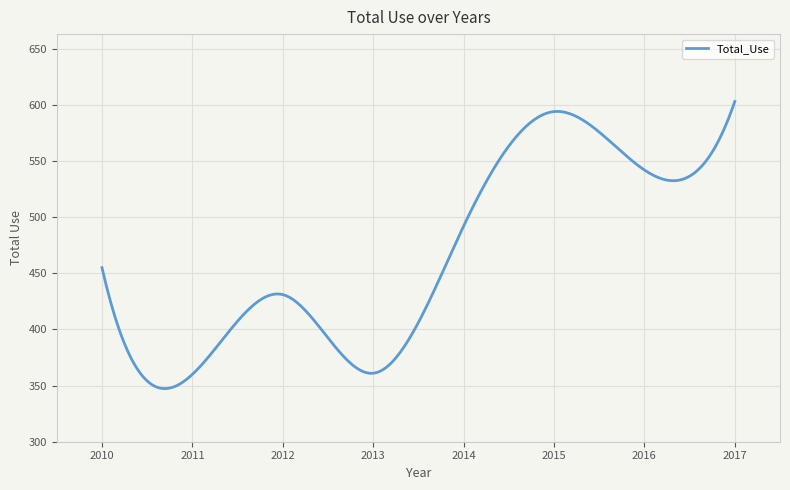

What is the minimum value shown in the chart?

347.3